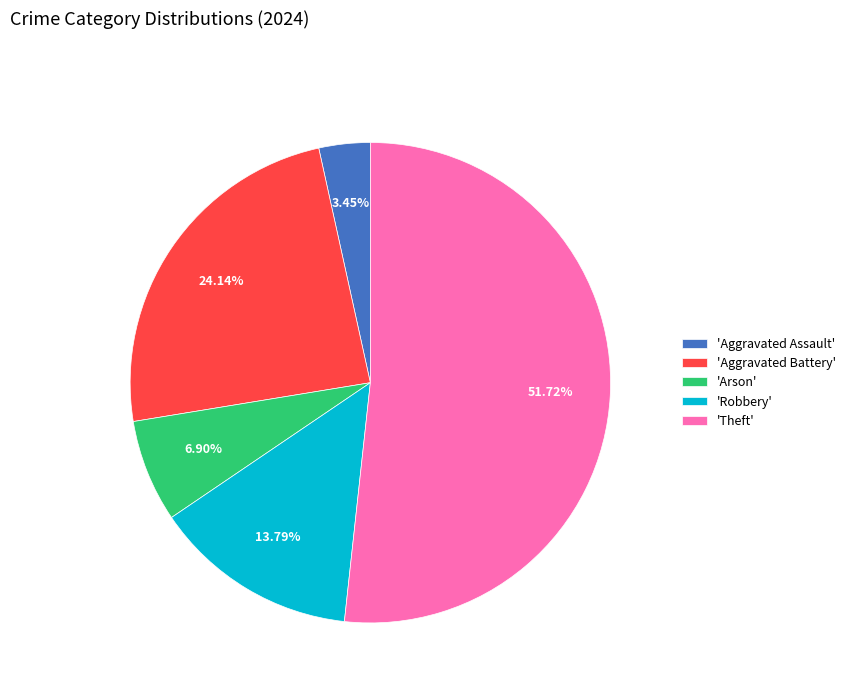

Which category accounts for the majority?

'Theft'